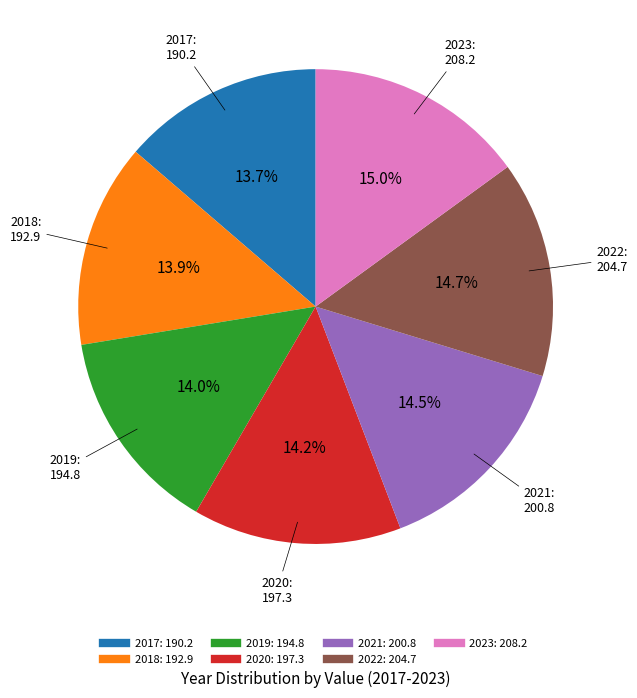

Approximately how many times larger is the value at 2018 compared to 2021?

1.0